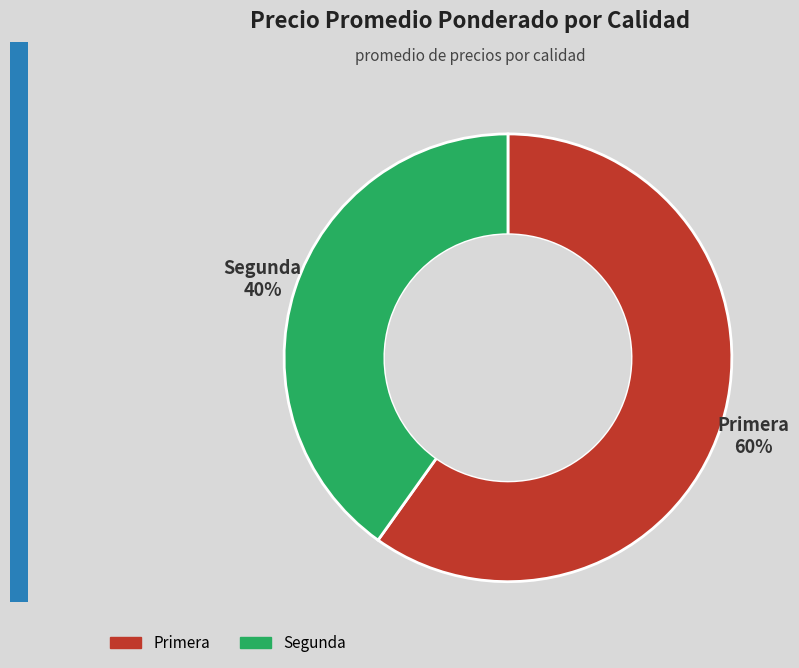

To the nearest percent, what is the difference between the largest and smallest slice percentages?

20%